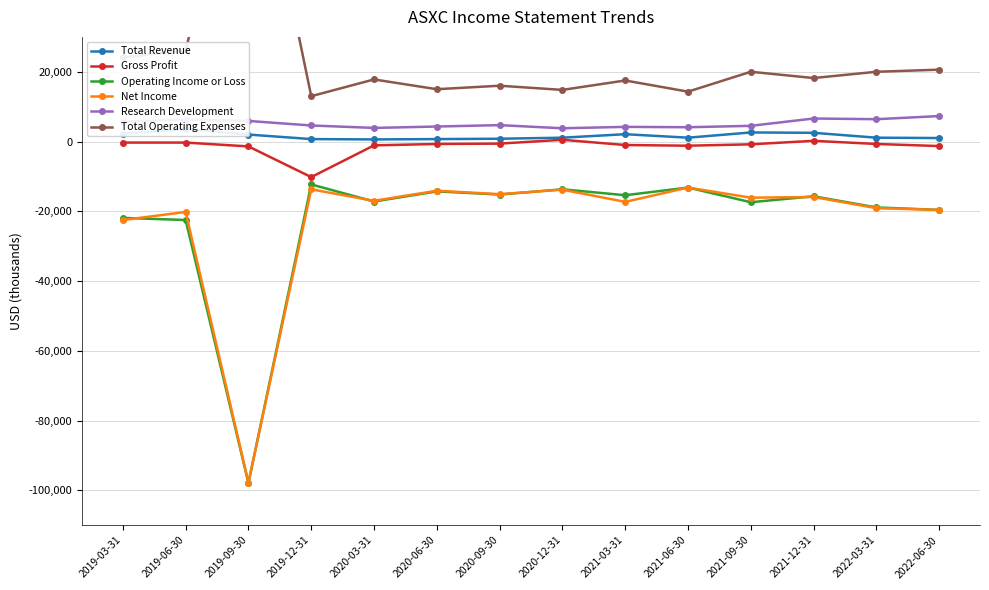

What is the maximum value shown in the chart?

99900